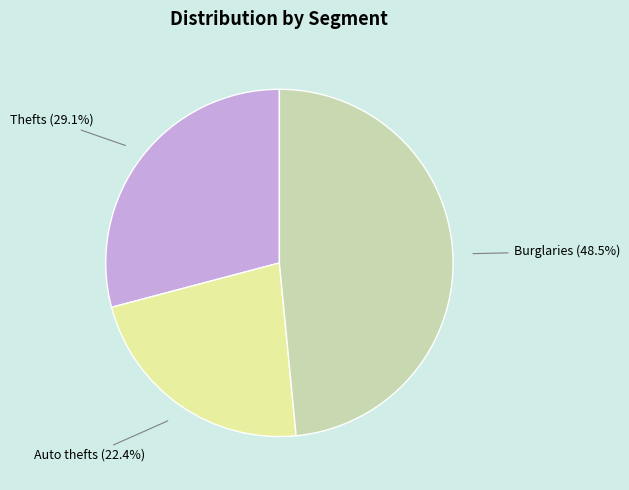

Does Auto thefts represent more than half of the total?

No